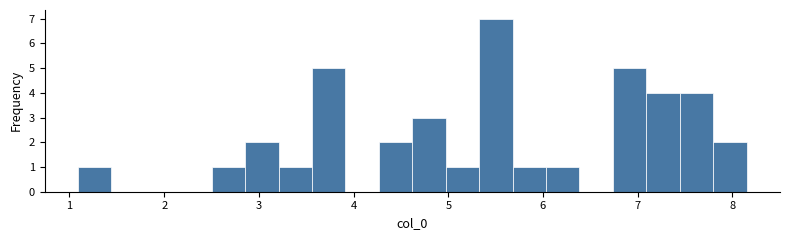

Around what value on the x-axis is the tallest bar? Give the approximate position of its centre, as read against the axis.

5.5